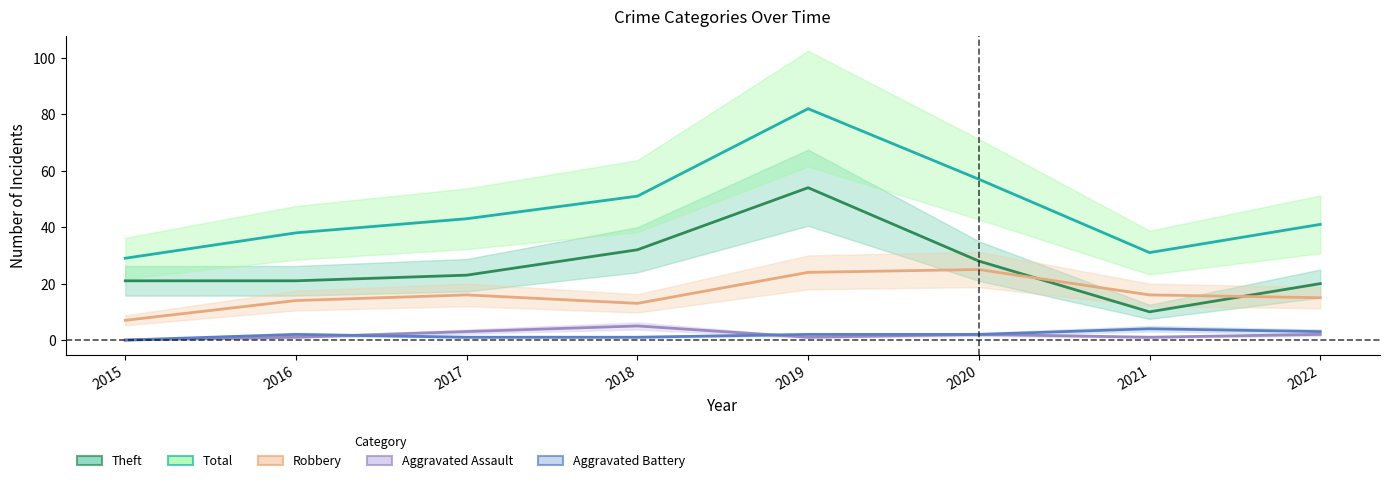

Reading right to left, transcribe all the data shown in this chart.

Theft: 2022=20	2021=10	2020=28	2019=54	2018=32	2017=23	2016=21	2015=21
Total: 2022=41	2021=31	2020=57	2019=82	2018=51	2017=43	2016=38	2015=29
Robbery: 2022=15	2021=16	2020=25	2019=24	2018=13	2017=16	2016=14	2015=7
Aggravated Assault: 2022=2	2021=1	2020=2	2019=1	2018=5	2017=3	2016=1	2015=0
Aggravated Battery: 2022=3	2021=4	2020=2	2019=2	2018=1	2017=1	2016=2	2015=0